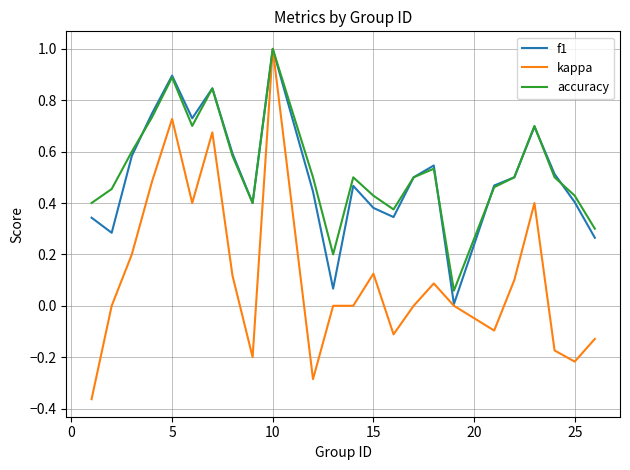

How many lines are shown in the chart?

3